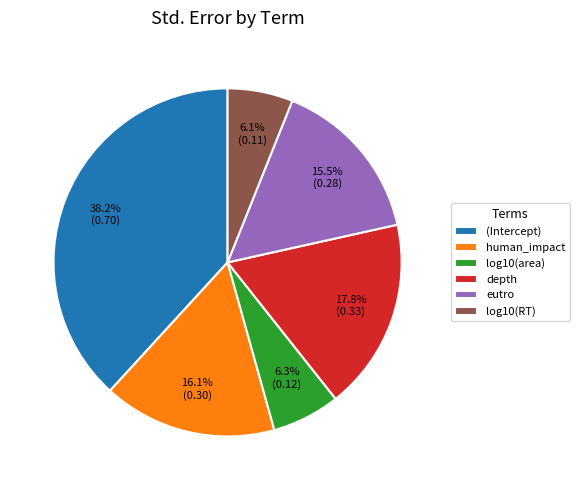

What percentage is NOT represented by human_impact?

83.9%